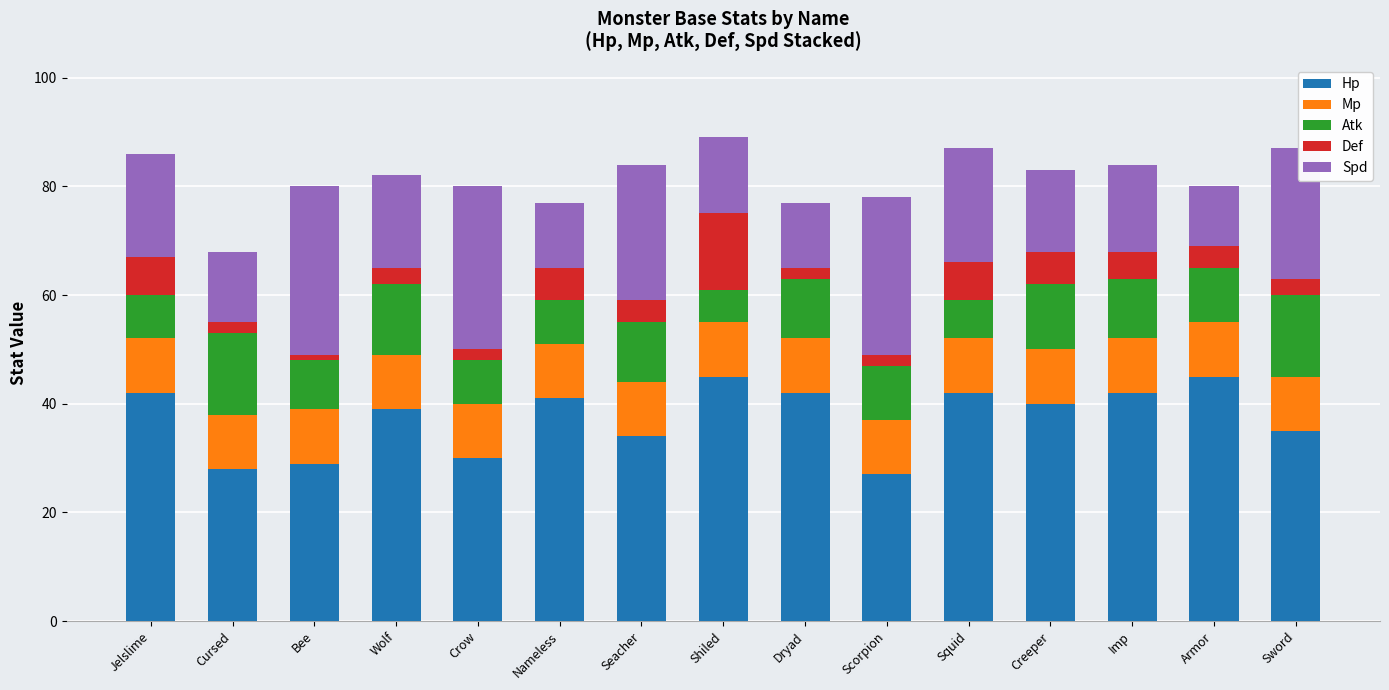

What is the total value across all series at Nameless?

77